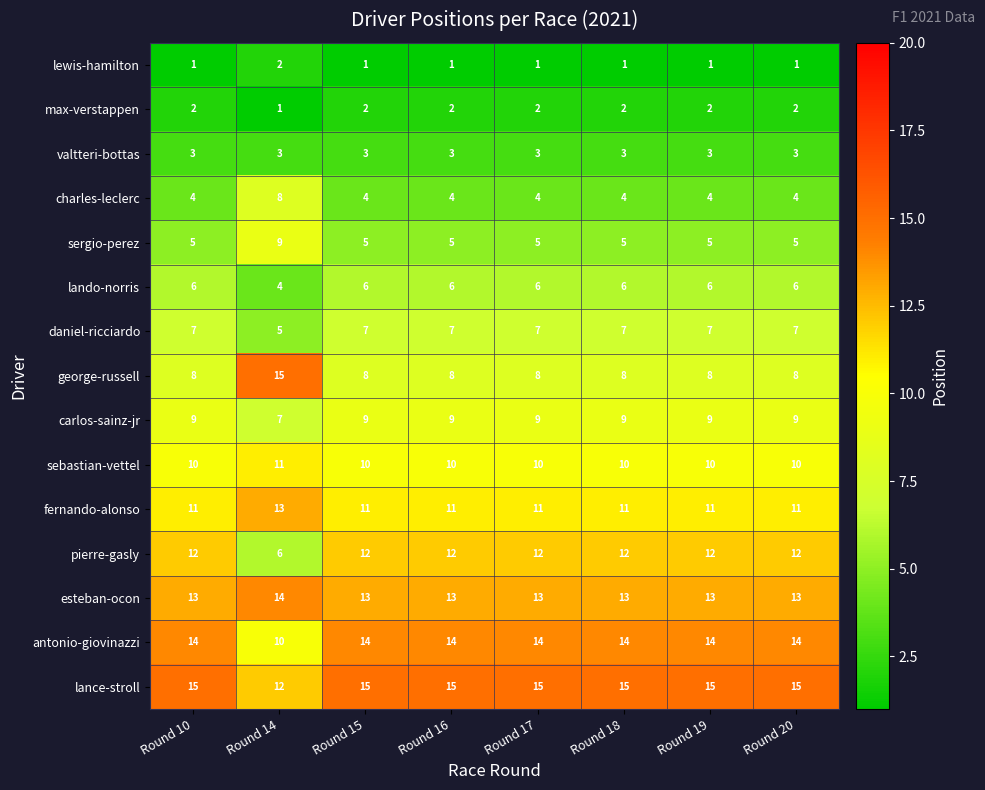

What is the sum of all antonio-giovinazzi values?

108